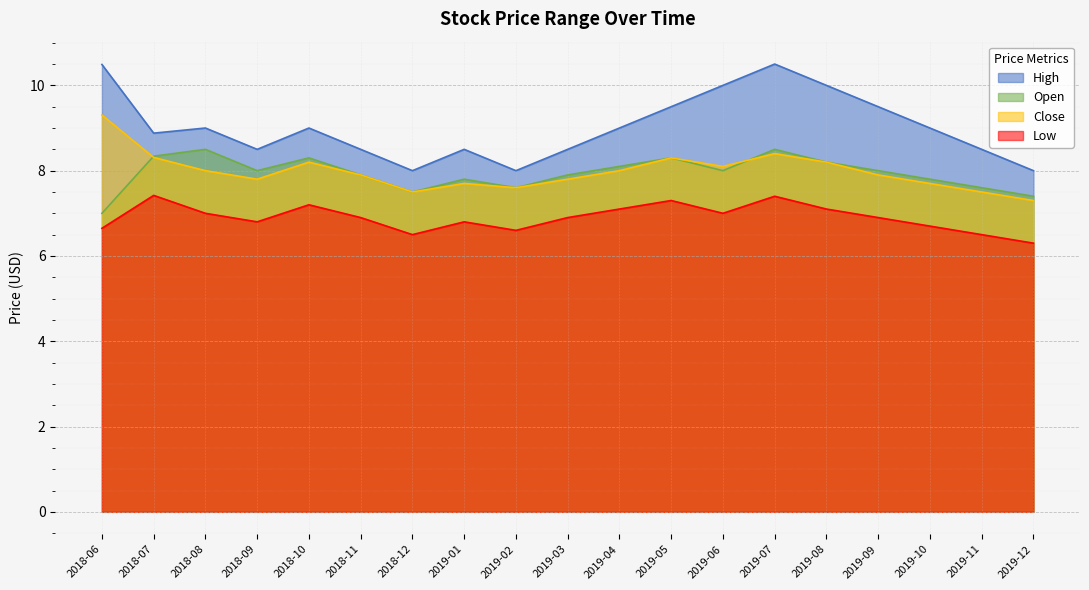

Reading left to right, what are all the values shown in this chart?

High: 2018-06=10.5	2018-07=8.9	2018-08=9.0	2018-09=8.5	2018-10=9.0	2018-11=8.5	2018-12=8.0	2019-01=8.5	2019-02=8.0	2019-03=8.5	2019-04=9.0	2019-05=9.5	2019-06=10.0	2019-07=10.5	2019-08=10.0	2019-09=9.5	2019-10=9.0	2019-11=8.5	2019-12=8.0
Open: 2018-06=7.0	2018-07=8.3	2018-08=8.5	2018-09=8.0	2018-10=8.3	2018-11=7.9	2018-12=7.5	2019-01=7.8	2019-02=7.6	2019-03=7.9	2019-04=8.1	2019-05=8.3	2019-06=8.0	2019-07=8.5	2019-08=8.2	2019-09=8.0	2019-10=7.8	2019-11=7.6	2019-12=7.4
Close: 2018-06=9.3	2018-07=8.3	2018-08=8.0	2018-09=7.8	2018-10=8.2	2018-11=7.9	2018-12=7.5	2019-01=7.7	2019-02=7.6	2019-03=7.8	2019-04=8.0	2019-05=8.3	2019-06=8.1	2019-07=8.4	2019-08=8.2	2019-09=7.9	2019-10=7.7	2019-11=7.5	2019-12=7.3
Low: 2018-06=6.6	2018-07=7.4	2018-08=7.0	2018-09=6.8	2018-10=7.2	2018-11=6.9	2018-12=6.5	2019-01=6.8	2019-02=6.6	2019-03=6.9	2019-04=7.1	2019-05=7.3	2019-06=7.0	2019-07=7.4	2019-08=7.1	2019-09=6.9	2019-10=6.7	2019-11=6.5	2019-12=6.3